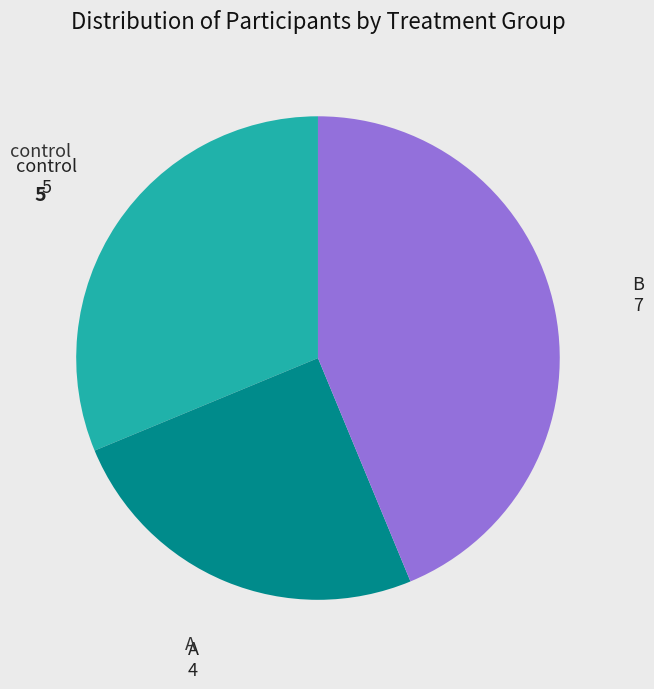

Count the number of slices in the pie.

3